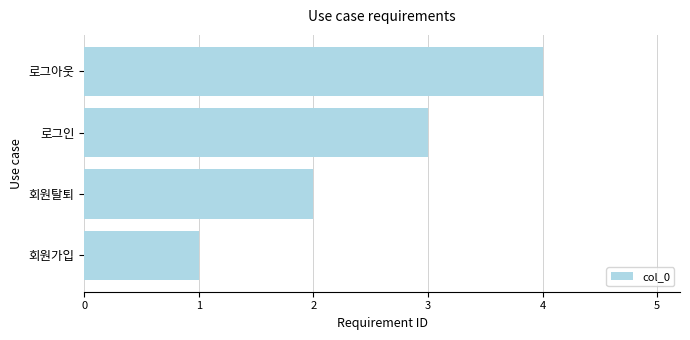

Rank the categories by value from lowest to highest.

회원가입, 회원탈퇴, 로그인, 로그아웃